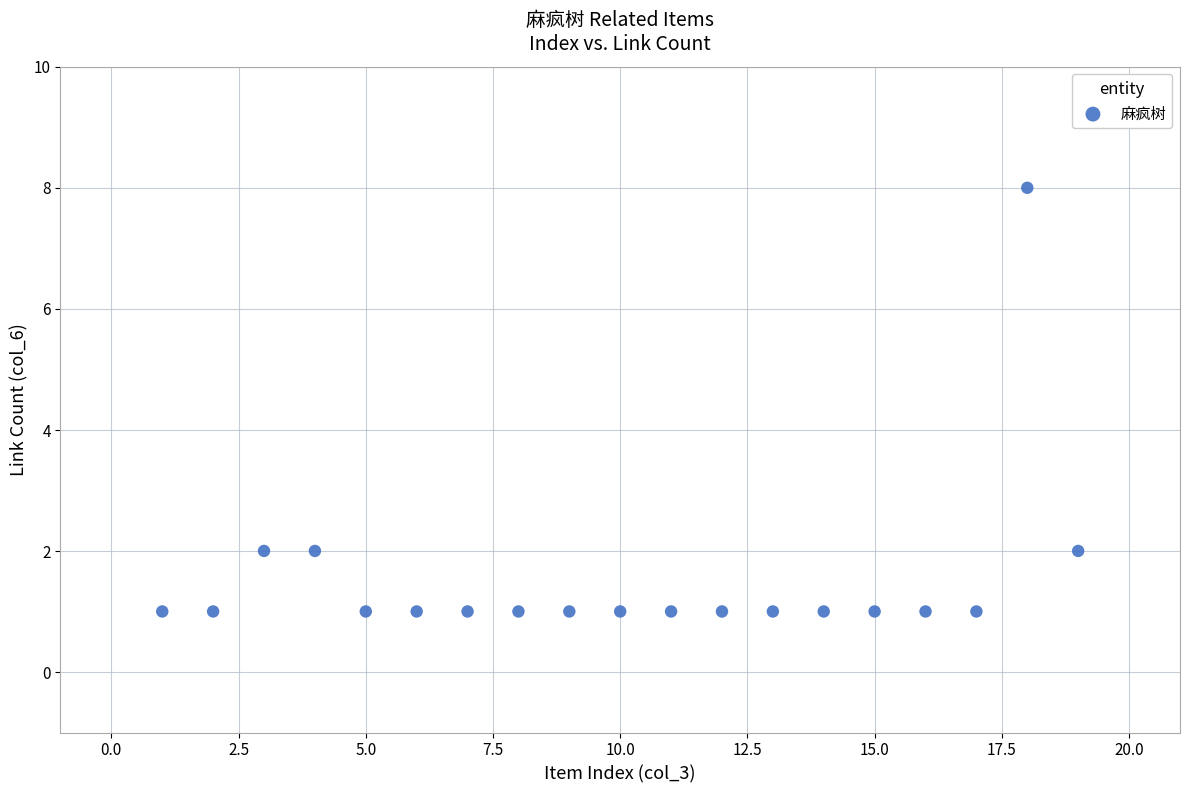

What is the range of Y values (max minus min)?

7